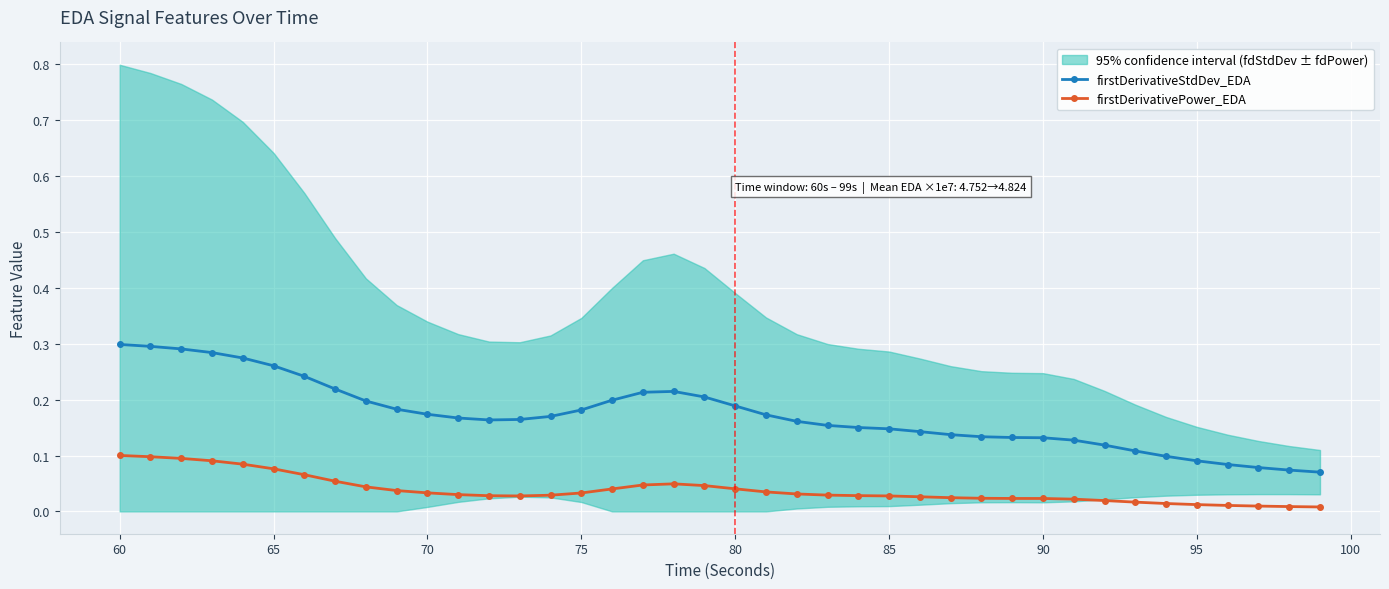

List the series in order of their overall mean, lowest first.

firstDerivativePower_EDA, firstDerivativeStdDev_EDA